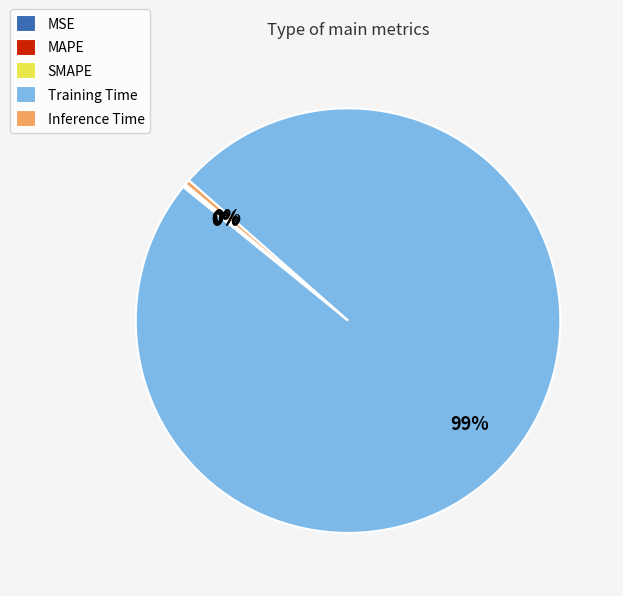

The Training Time slice represents 99% of the pie. True or false?

True